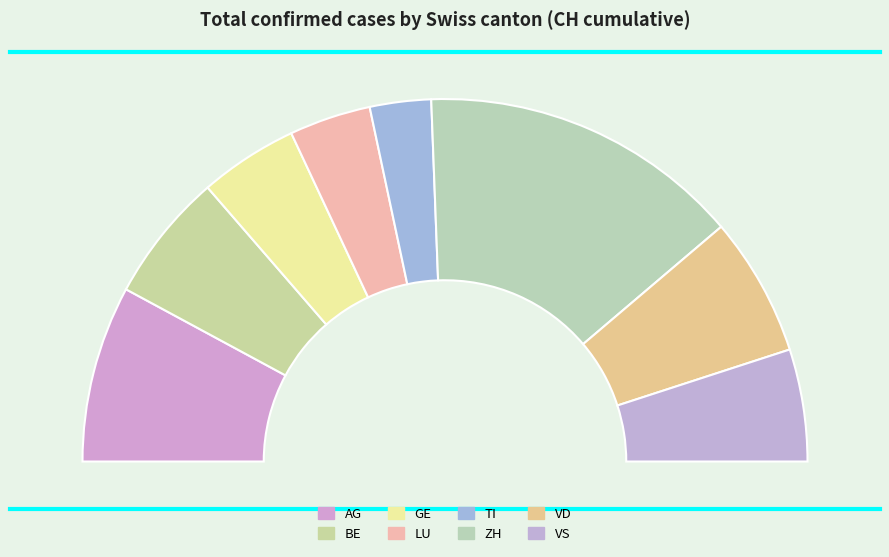

Is there any slice that represents more than half of the pie?

No